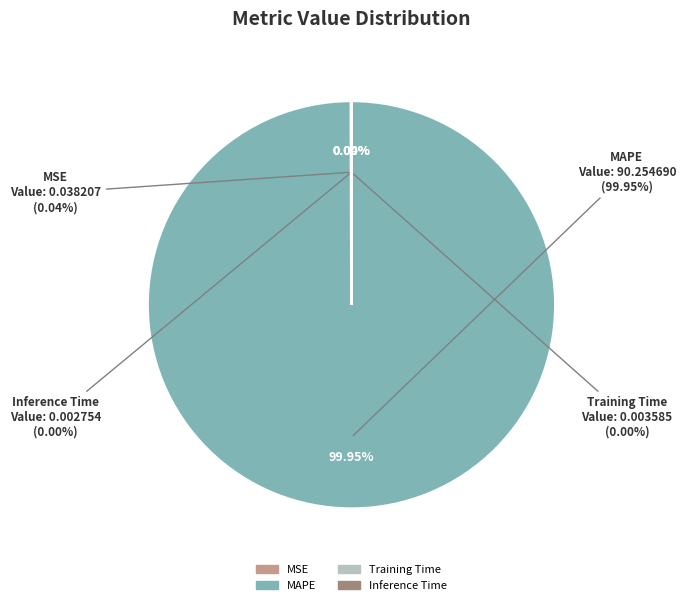

Rank the categories by value from lowest to highest.

Inference Time, Training Time, MSE, MAPE